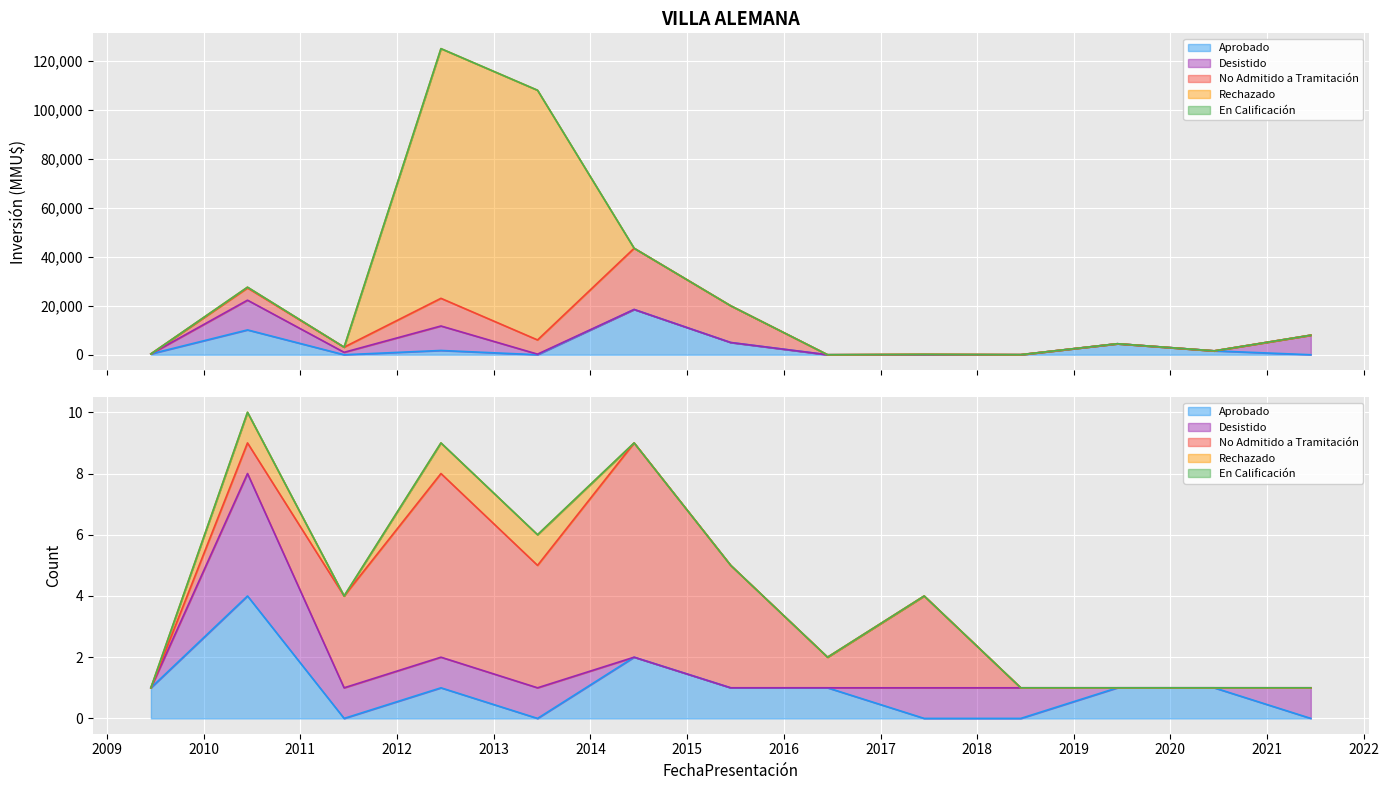

Count the number of categories in the chart.

13